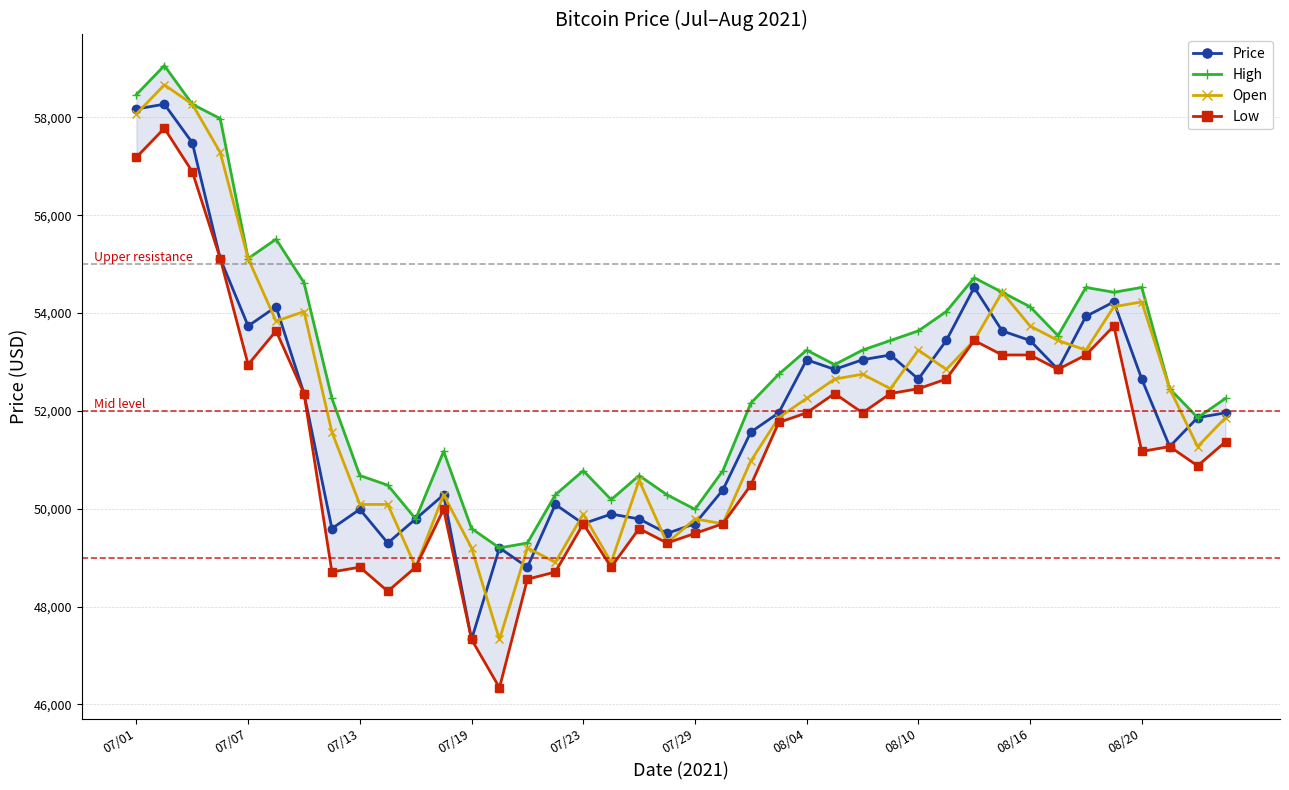

What are all the series names shown in the legend?

Price, High, Open, Low